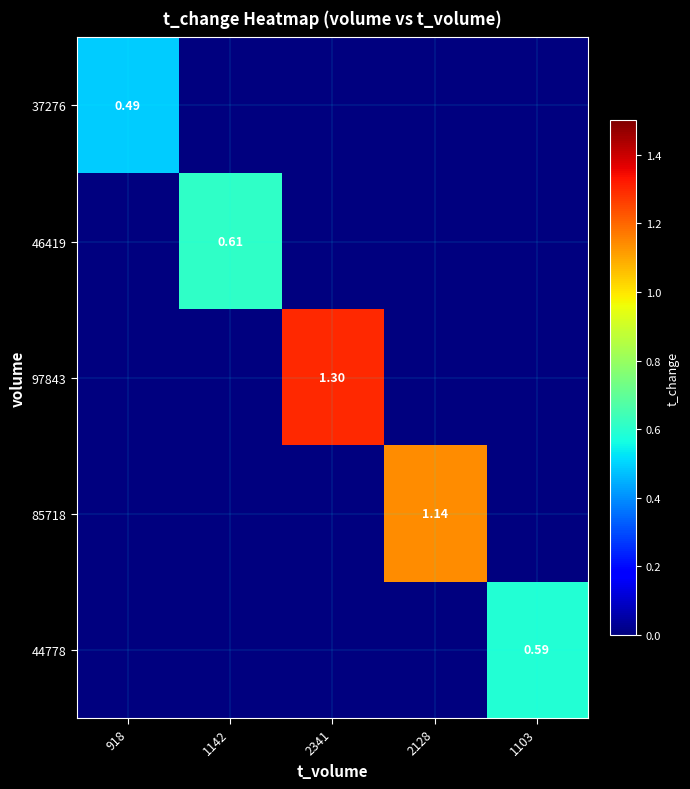

List the labels in order of 37276 value, largest first.

918, 1142, 2341, 2128, 1103